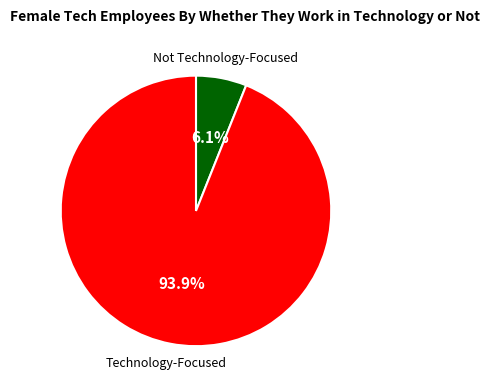

Is there a majority slice in this chart?

Yes